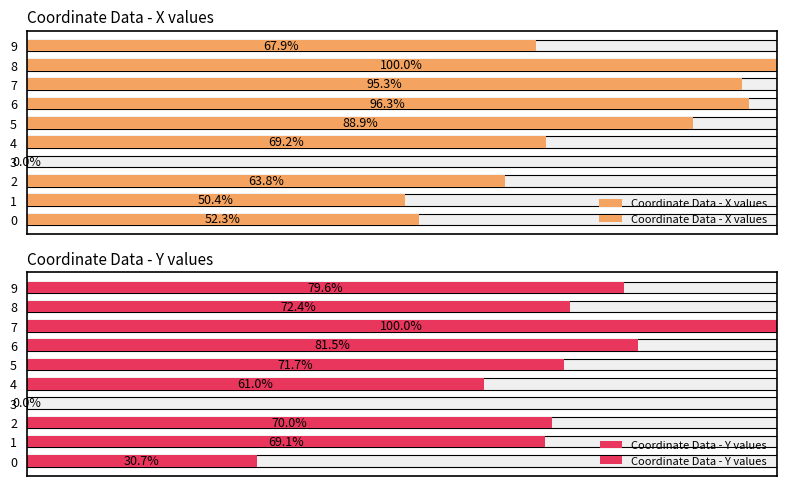

Rank the series by their average value, from highest to lowest.

Coordinate Data - X values, Coordinate Data - Y values